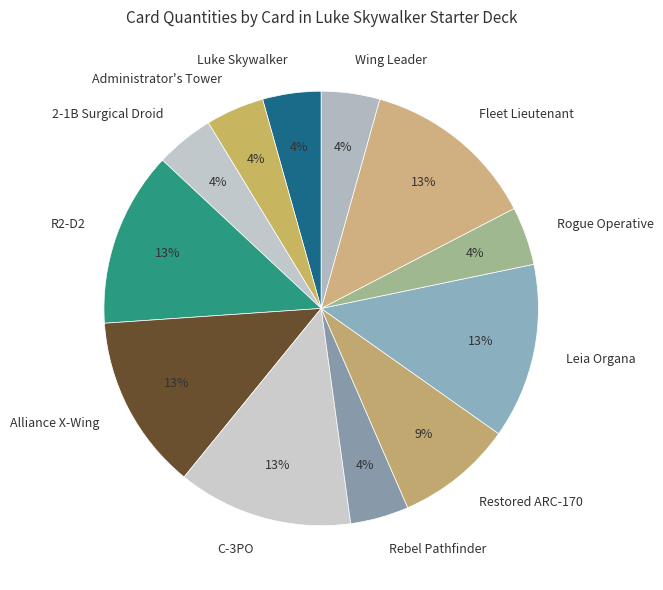

True or false: Fleet Lieutenant accounts for 13% of the total.

True